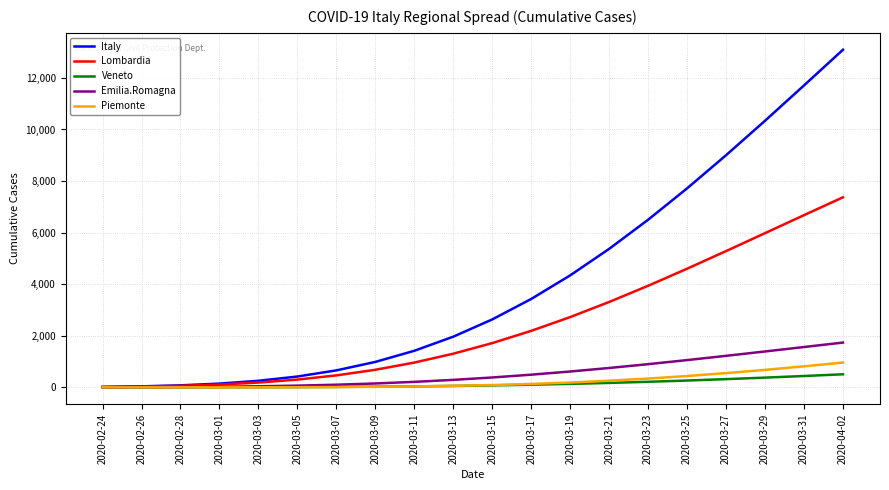

Is the value of Italy at 2020-03-21 greater than the value of Lombardia at 2020-03-21?

Yes